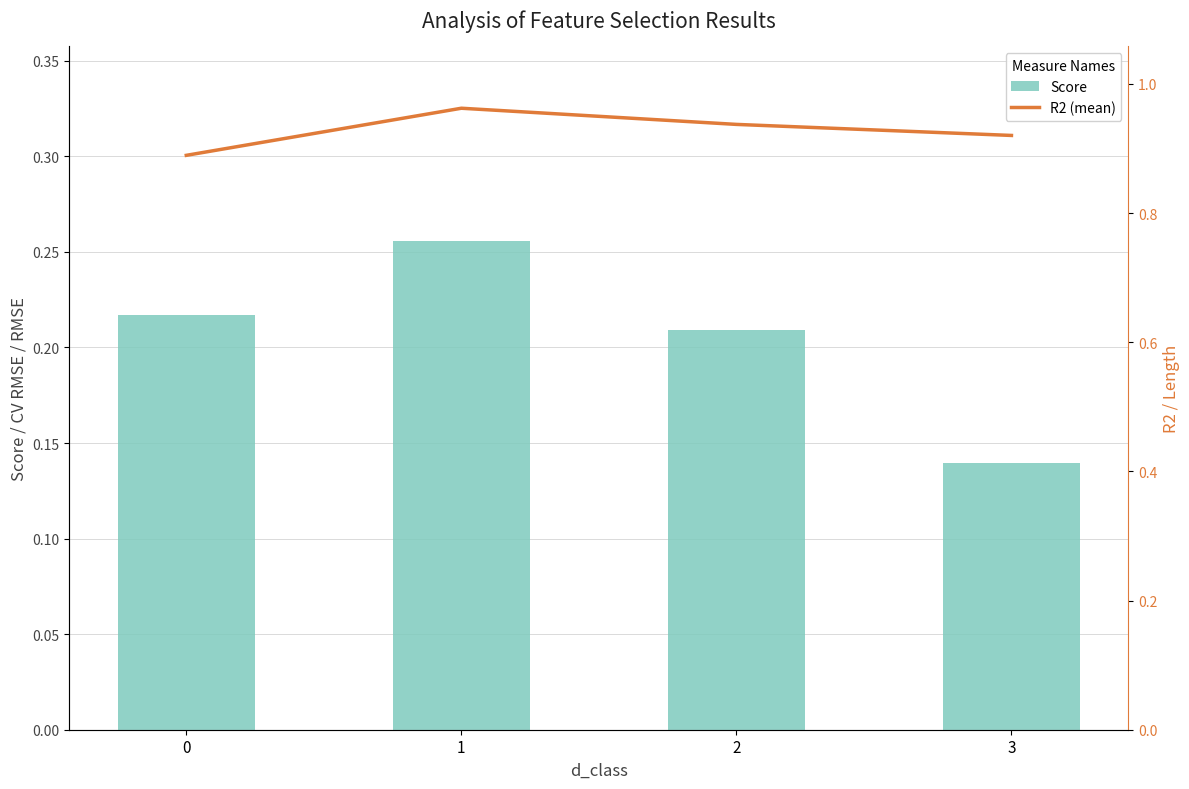

Which label corresponds to the largest value in the chart?

1